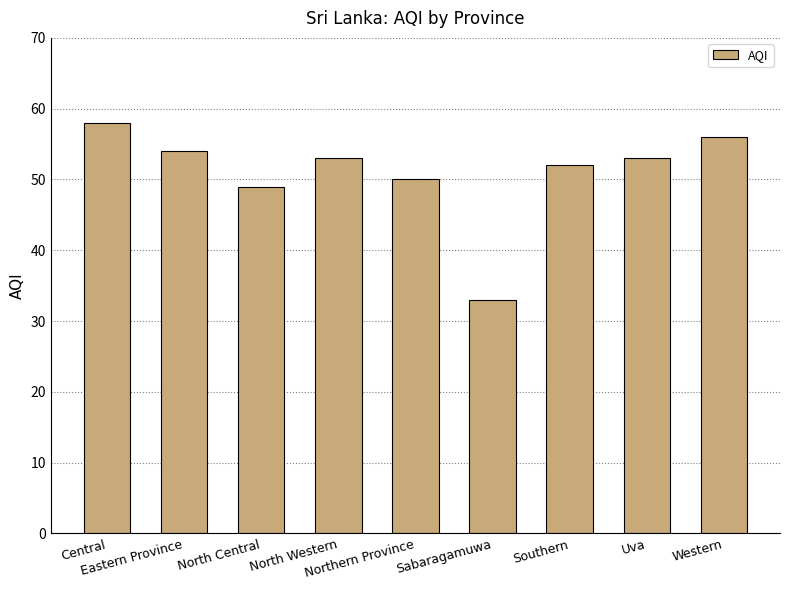

What is the sum of the values at Sabaragamuwa and Central?

91